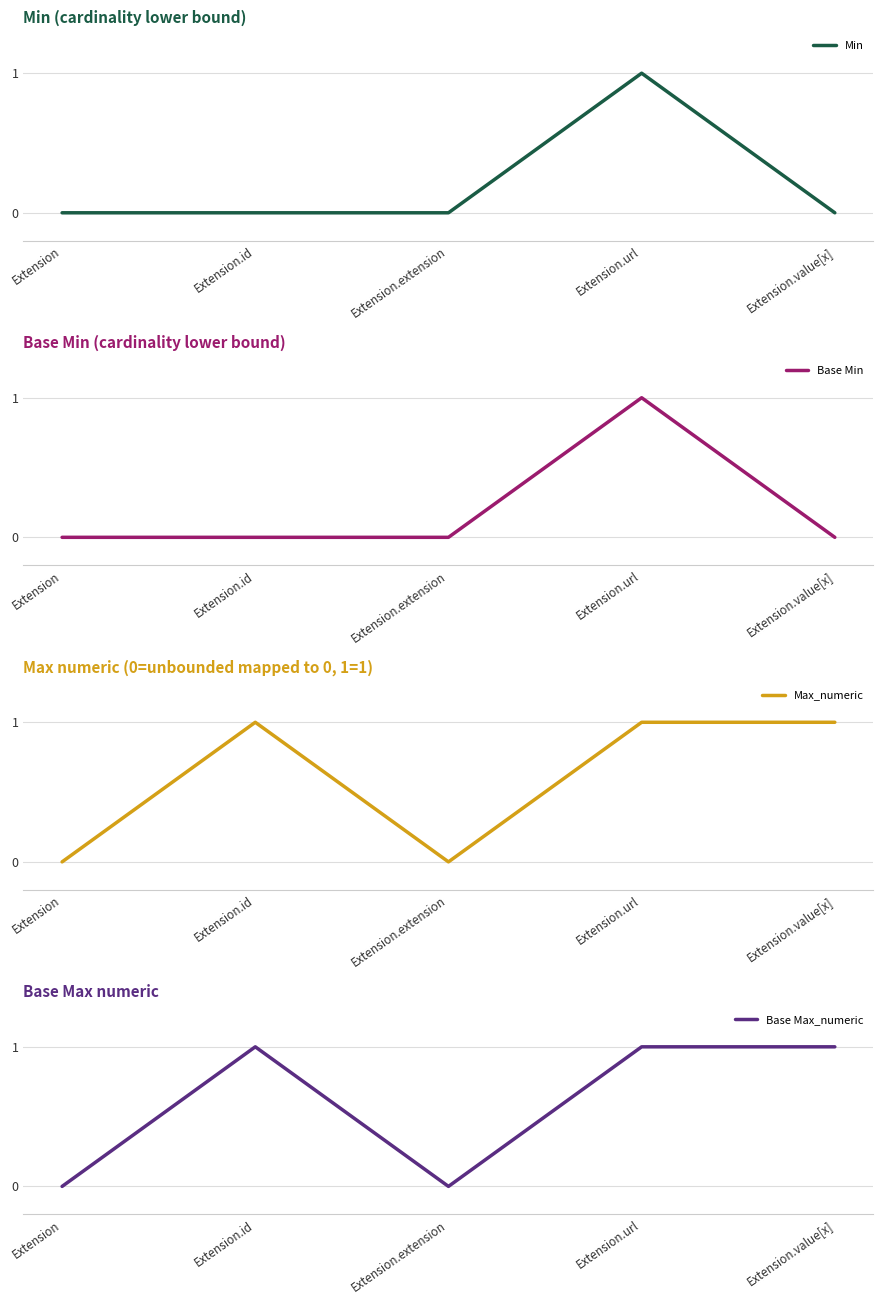

What position from the left is Extension.extension?

3